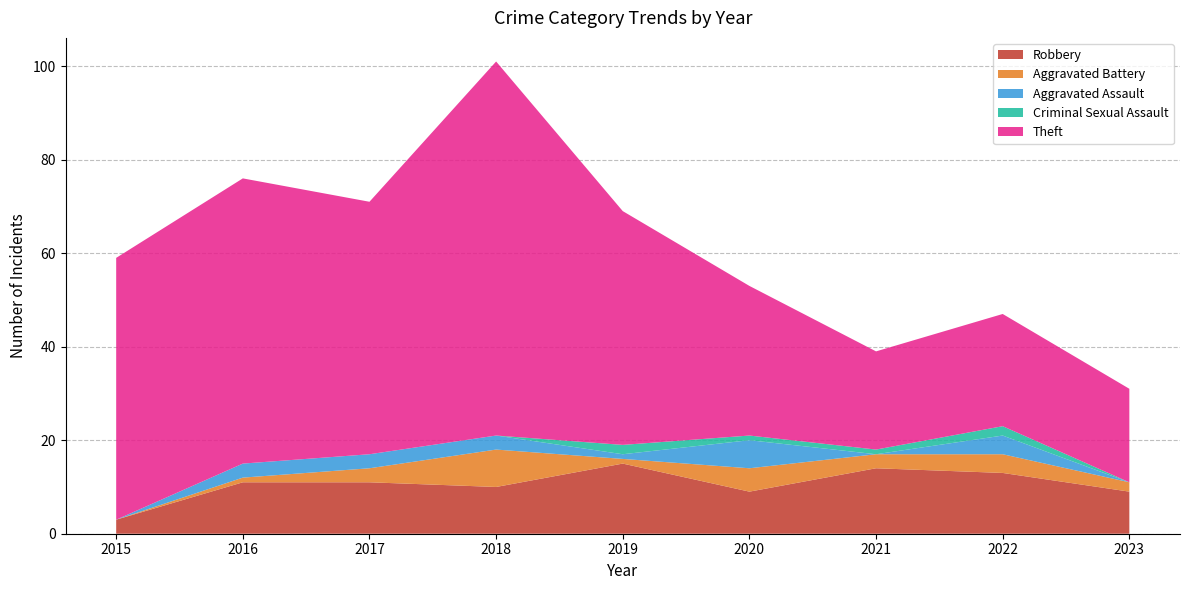

Reading right to left, what are all the values shown in this chart?

Robbery: 2023=9	2022=13	2021=14	2020=9	2019=15	2018=10	2017=11	2016=11	2015=3
Aggravated Battery: 2023=2	2022=4	2021=3	2020=5	2019=1	2018=8	2017=3	2016=1	2015=0
Aggravated Assault: 2023=0	2022=4	2021=0	2020=6	2019=1	2018=3	2017=3	2016=3	2015=0
Criminal Sexual Assault: 2023=0	2022=2	2021=1	2020=1	2019=2	2018=0	2017=0	2016=0	2015=0
Theft: 2023=20	2022=24	2021=21	2020=32	2019=50	2018=80	2017=54	2016=61	2015=56